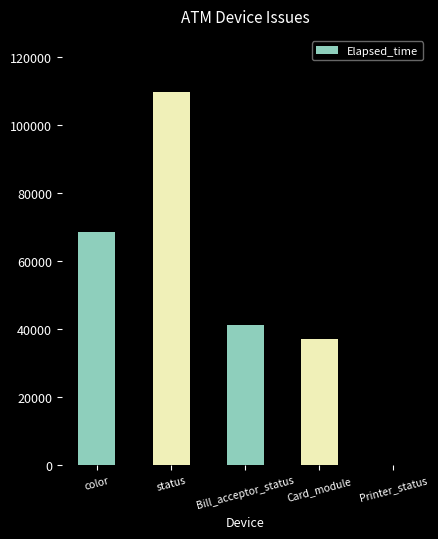

Does the chart contain stacked bars?

No